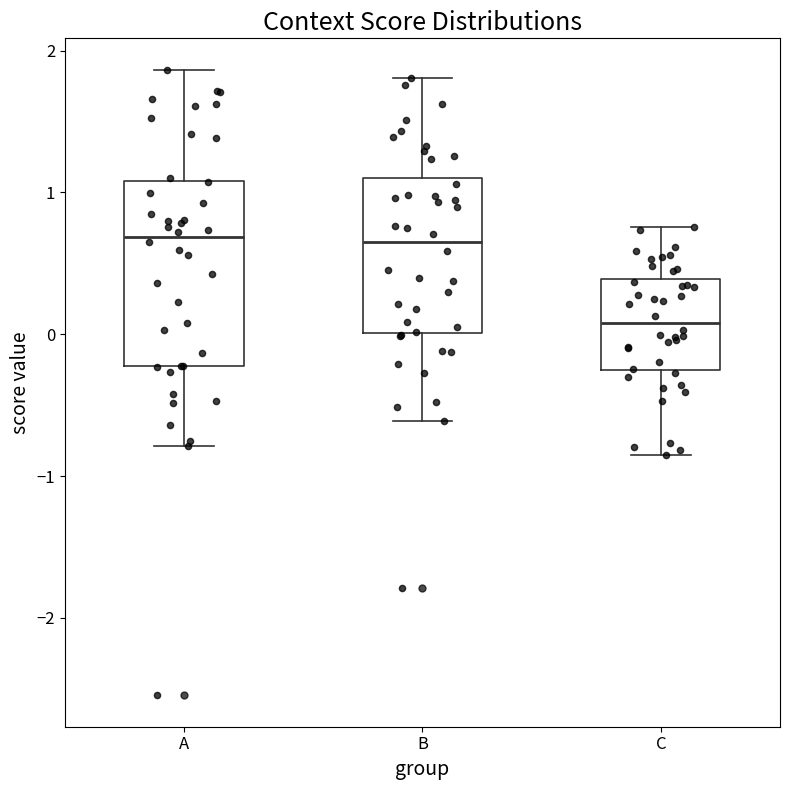

Comparing the boxes themselves (not the whiskers), which one is the tallest?

A